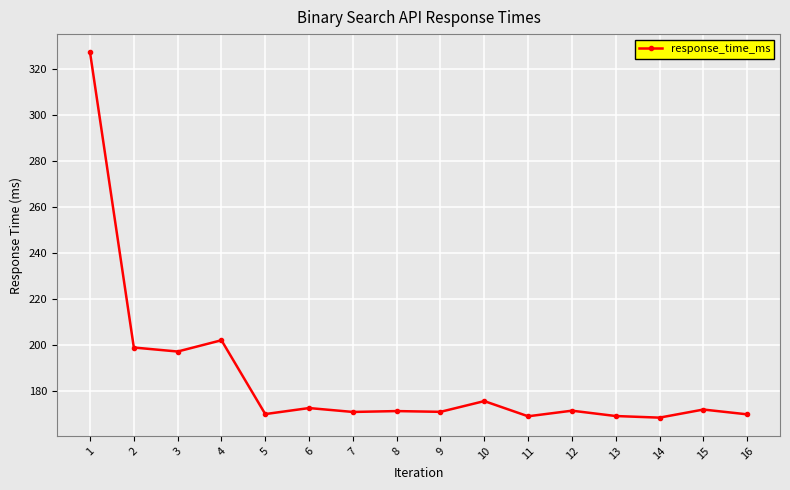

What is the ratio of the value at 8 to the value at 3?

0.9